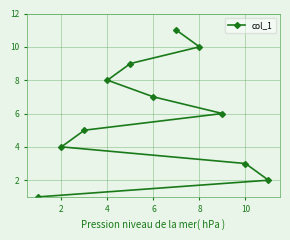

What is the sum of all values?

66